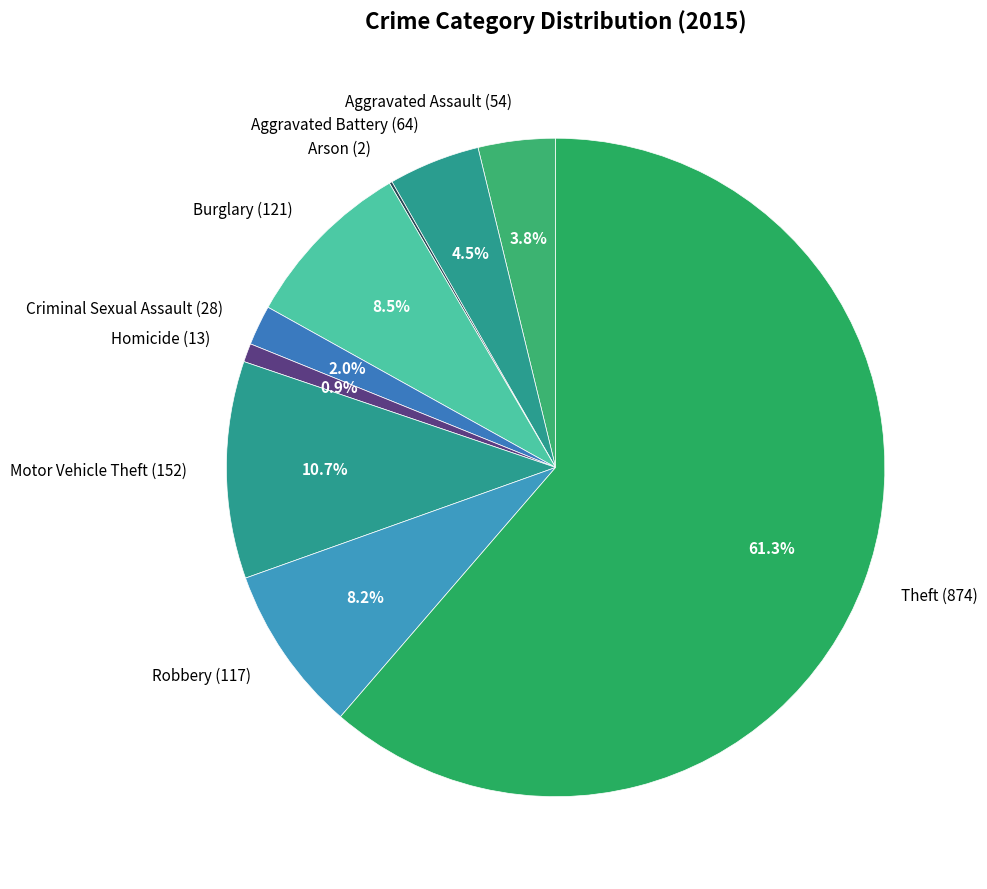

Between Theft (874) and Criminal Sexual Assault (28), which is larger?

Theft (874)